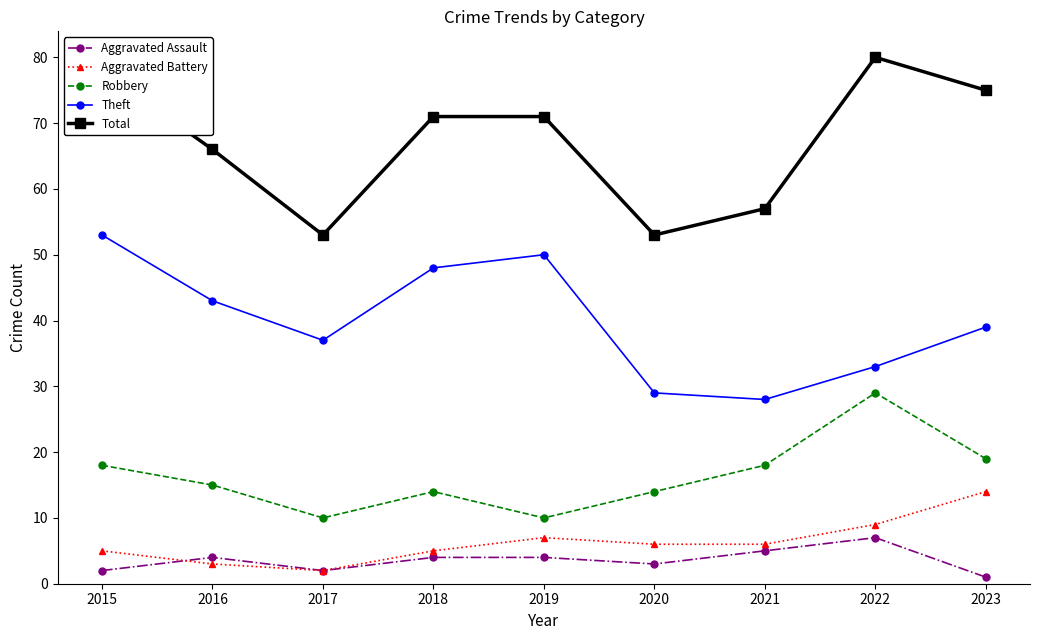

What are all the series names shown in the legend?

Aggravated Assault, Aggravated Battery, Robbery, Theft, Total